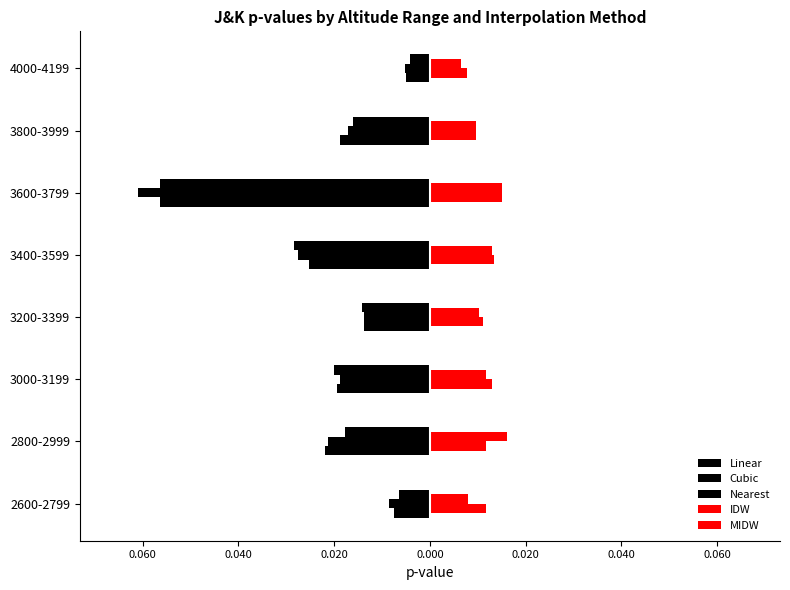

Reading left to right, list all the values displayed in this chart.

Linear: -0.0	-0.0	-0.0	-0.0	-0.0	-0.1	-0.0	-0.0
Cubic: -0.0	-0.0	-0.0	-0.0	-0.0	-0.1	-0.0	-0.0
Nearest: -0.0	-0.0	-0.0	-0.0	-0.0	-0.1	-0.0	-0.0
IDW: 0.0	0.0	0.0	0.0	0.0	0.0	0.0	0.0
MIDW: 0.0	0.0	0.0	0.0	0.0	0.0	0.0	0.0